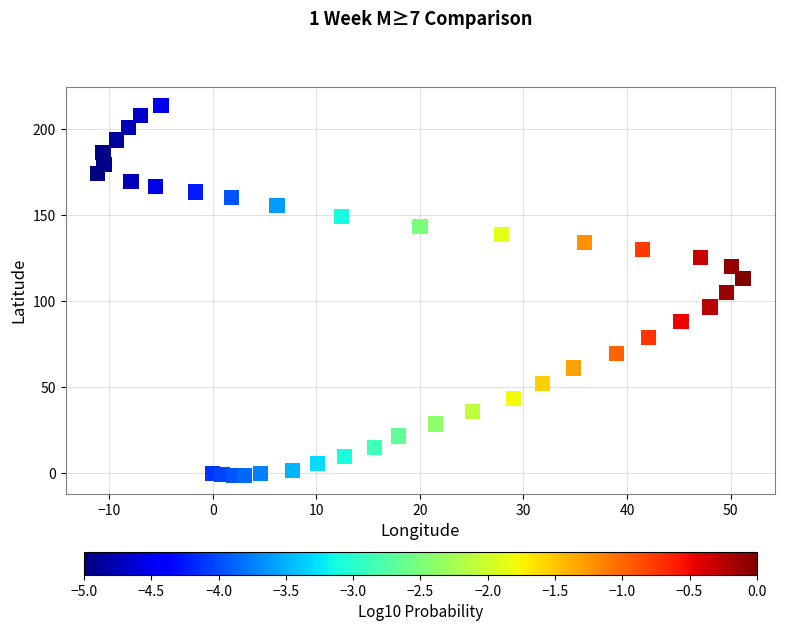

What is the range of Y values (max minus min)?

214.8